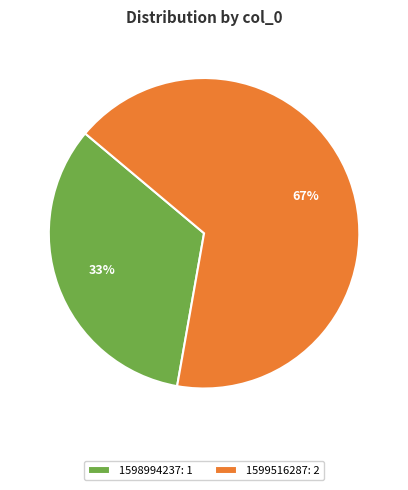

True or false: 1599516287: 2 accounts for 67% of the total.

True